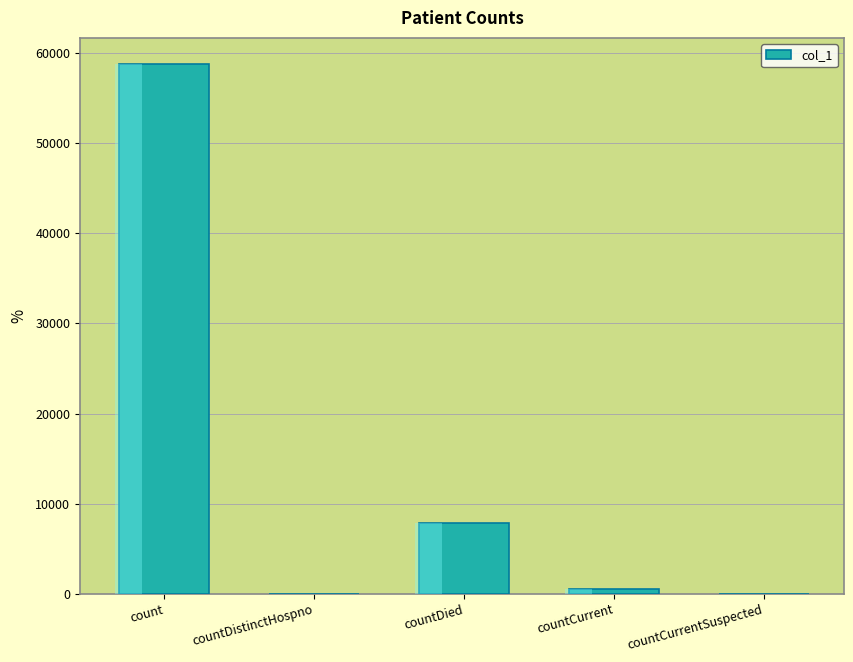

Between countCurrent and countDied, which is larger?

countDied